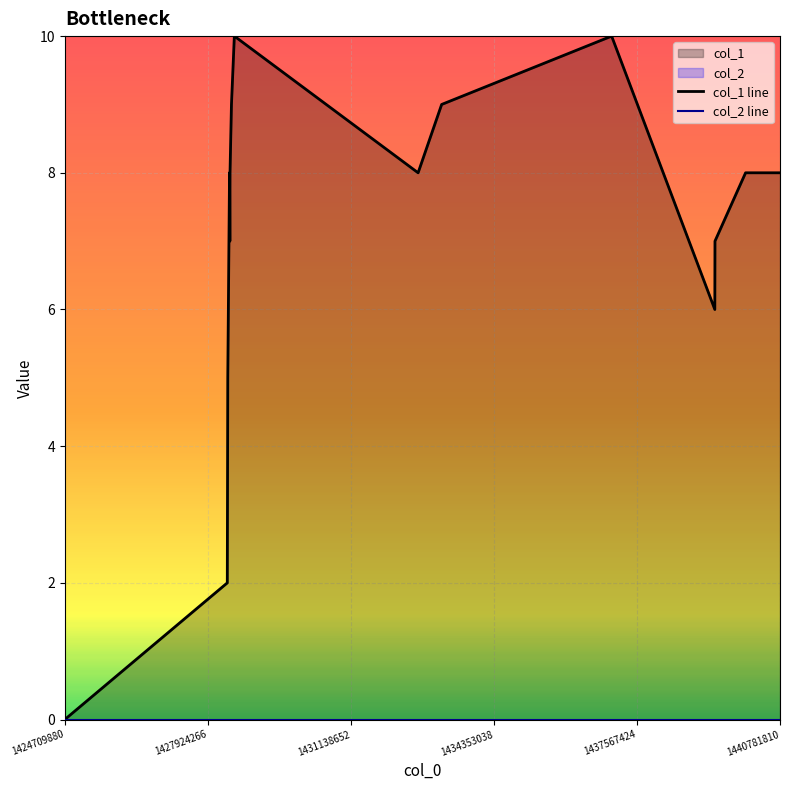

Reading right to left, transcribe all the data shown in this chart.

col_1 line: 8	8	7	6	10	9	8	10	9	8	7	8	5	4	3	2	0
col_2 line: 0	0	0	0	0	0	0	0	0	0	0	0	0	0	0	0	0